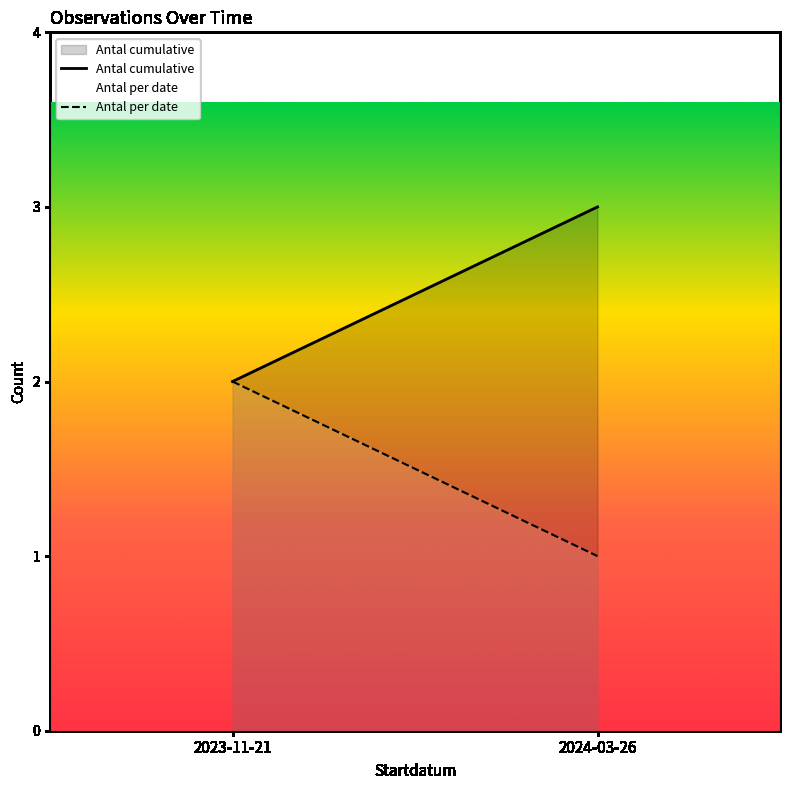

Count the number of categories in the chart.

2